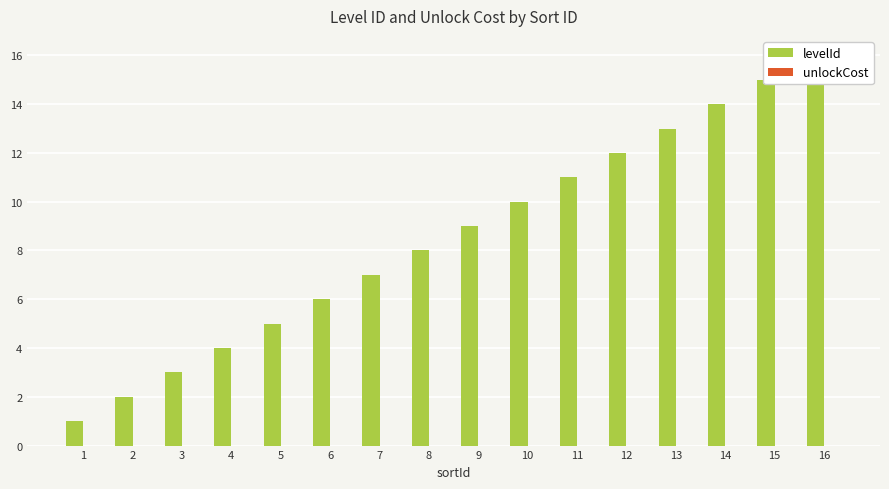

What is the value of the levelId bar at the 7th from the left?

7